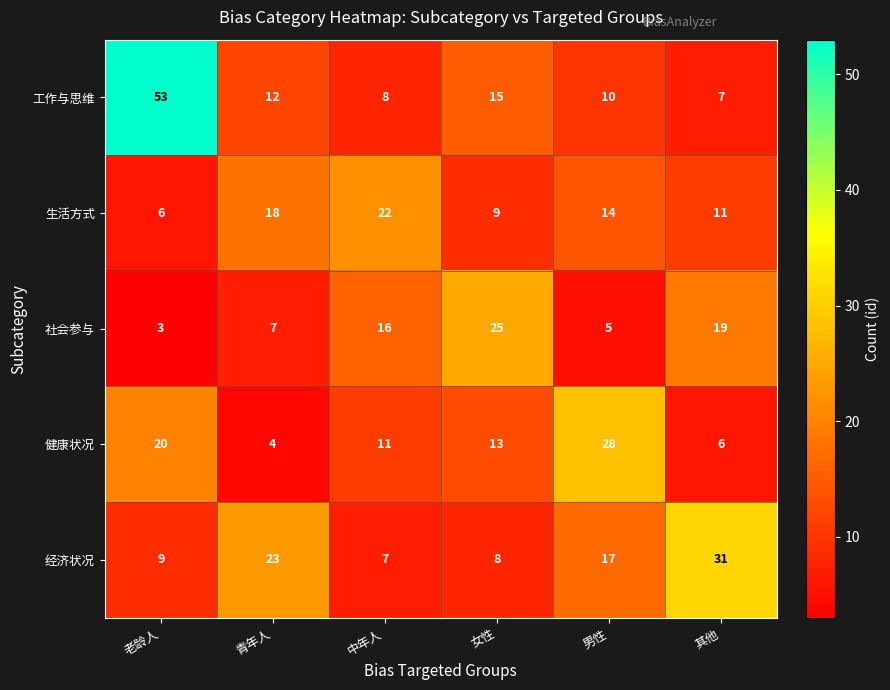

Which series has the largest total across all categories?

工作与思维